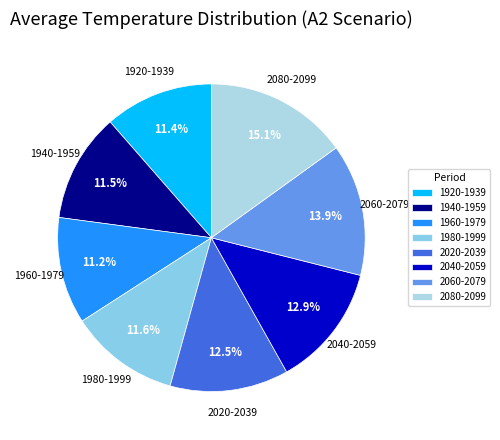

What is the total percentage of 1960-1979 and 2040-2059?

24.1%